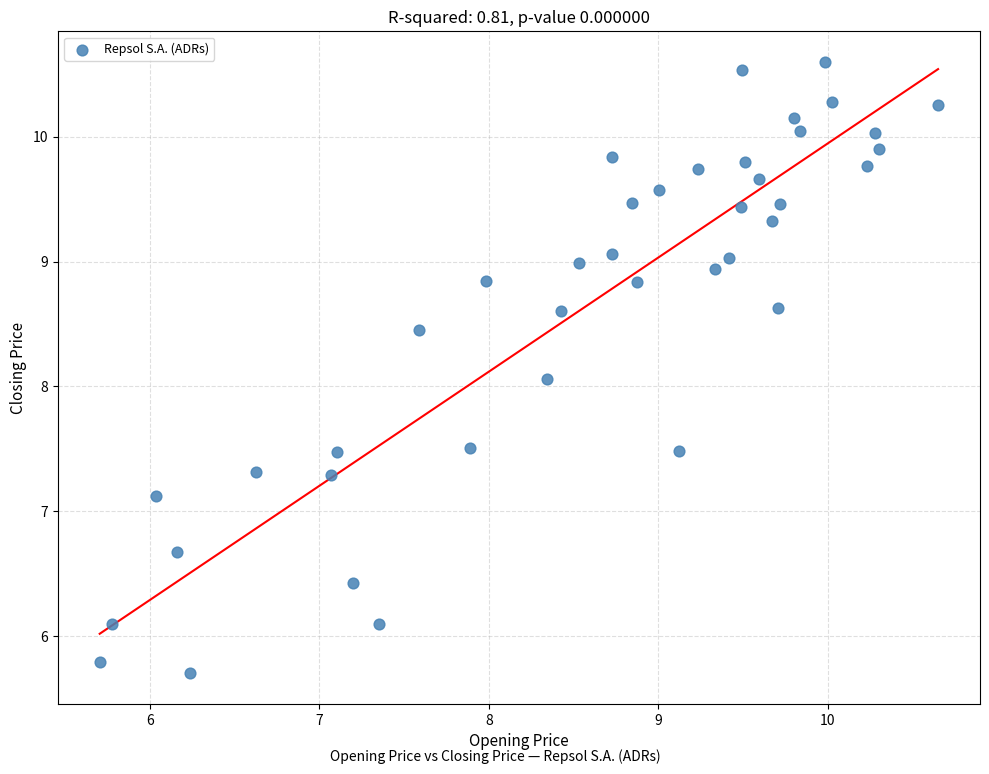

What is the range of Y values (max minus min)?

4.9